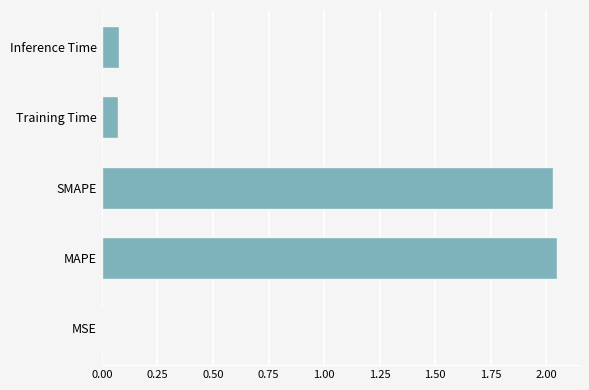

How many series are shown in this chart?

1